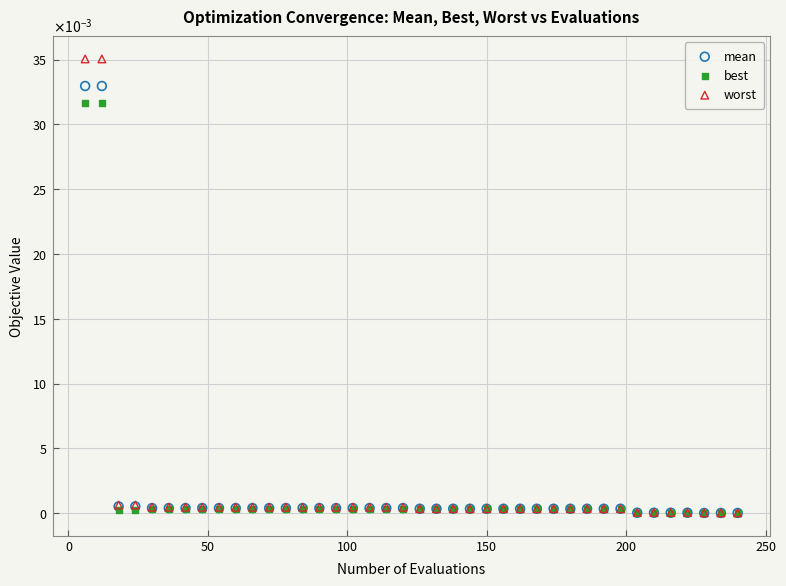

Which series has the largest Y range (max minus min)?

worst